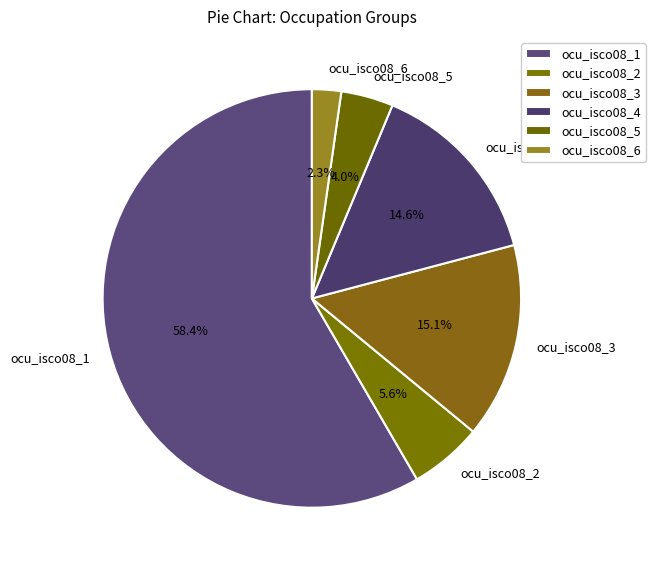

How many slices are in this pie chart?

6